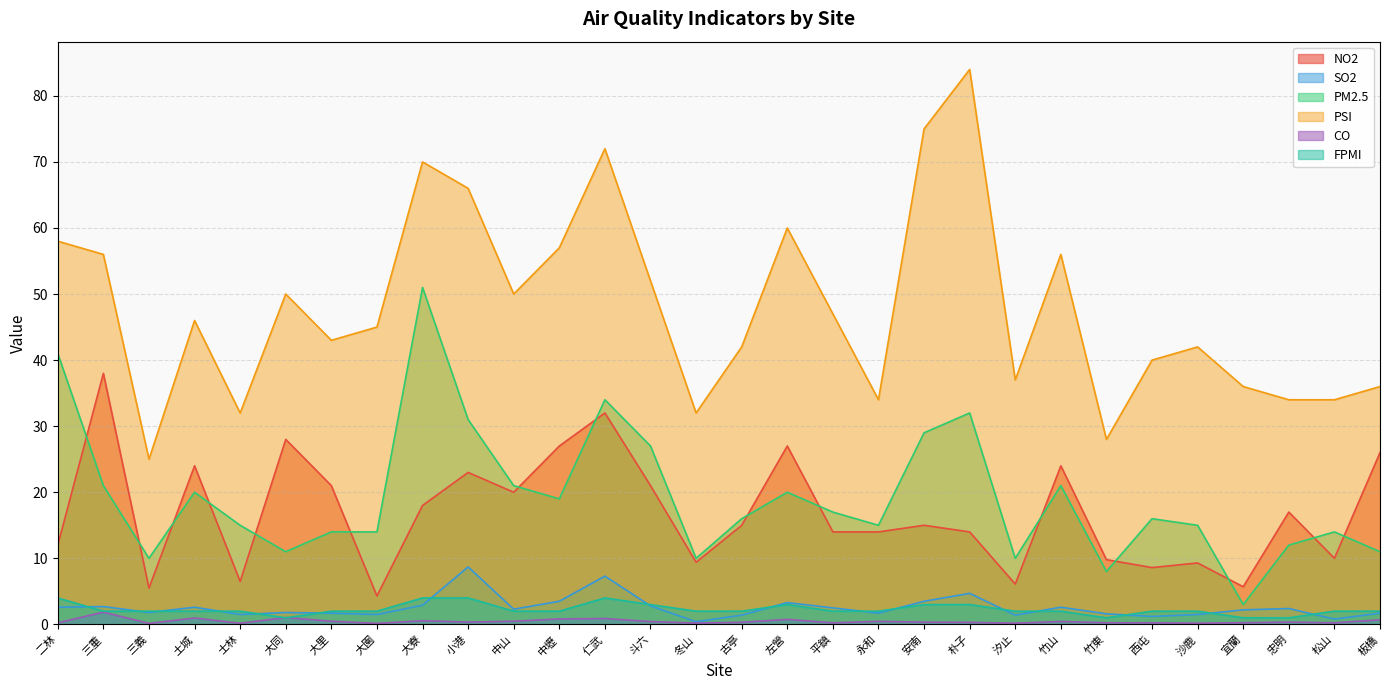

How many times do FPMI and CO cross each other?

2